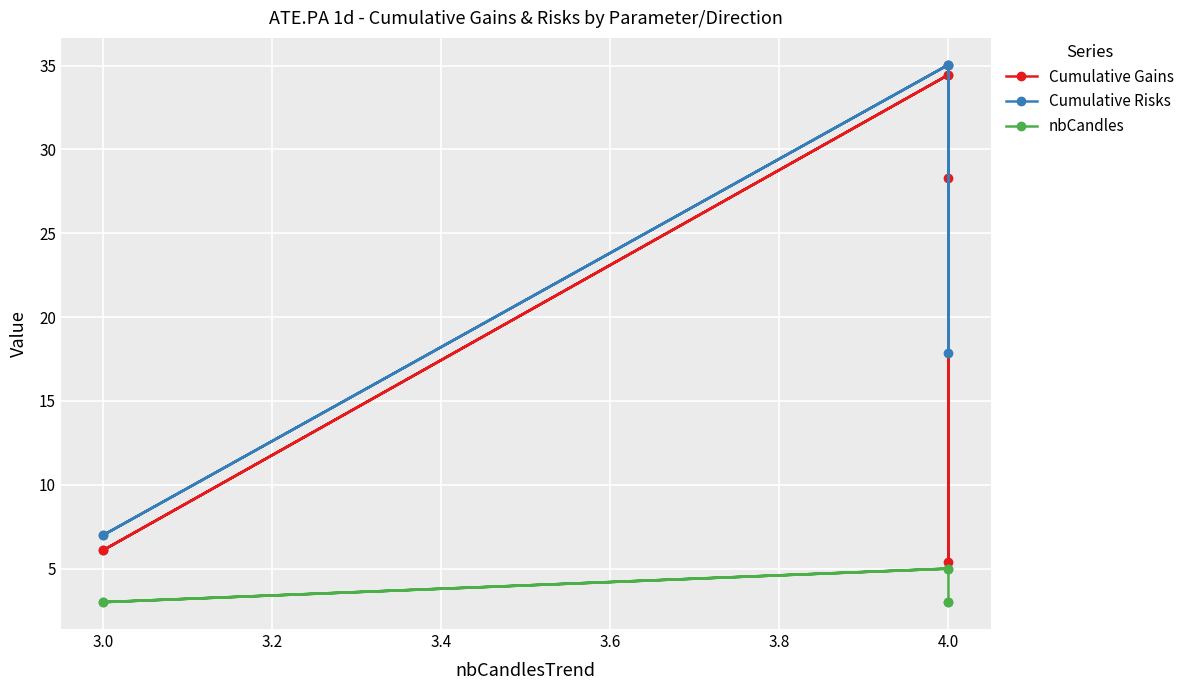

How many lines are shown in the chart?

3